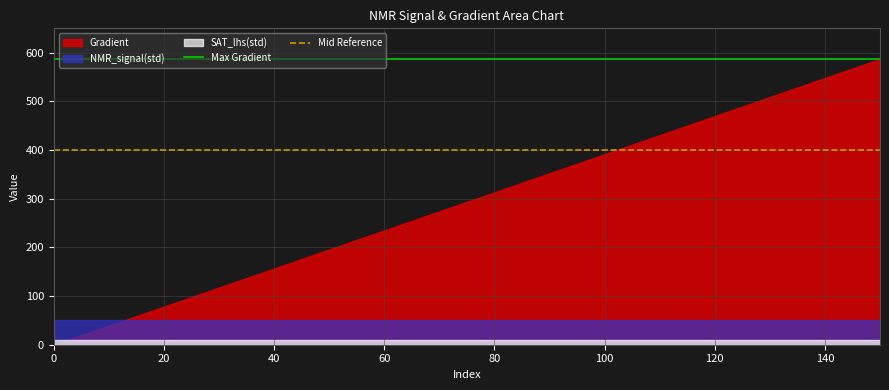

What is the sum of all Mid Reference values?

800